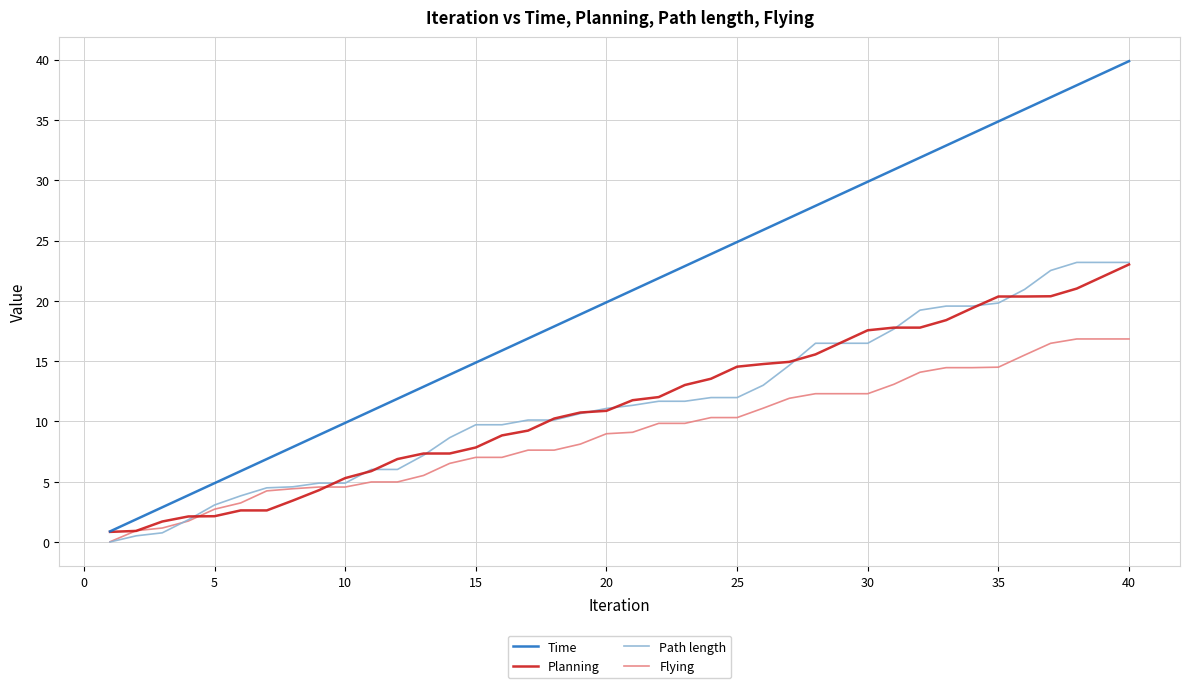

What is the maximum value shown in the chart?

39.9